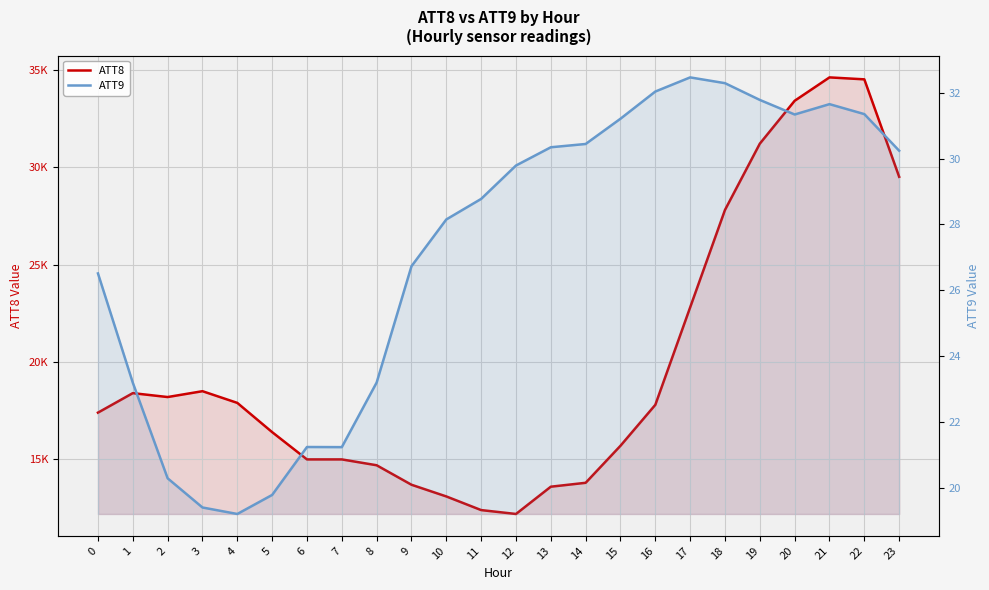

What is the difference between the highest and lowest values at 14?

13769.6